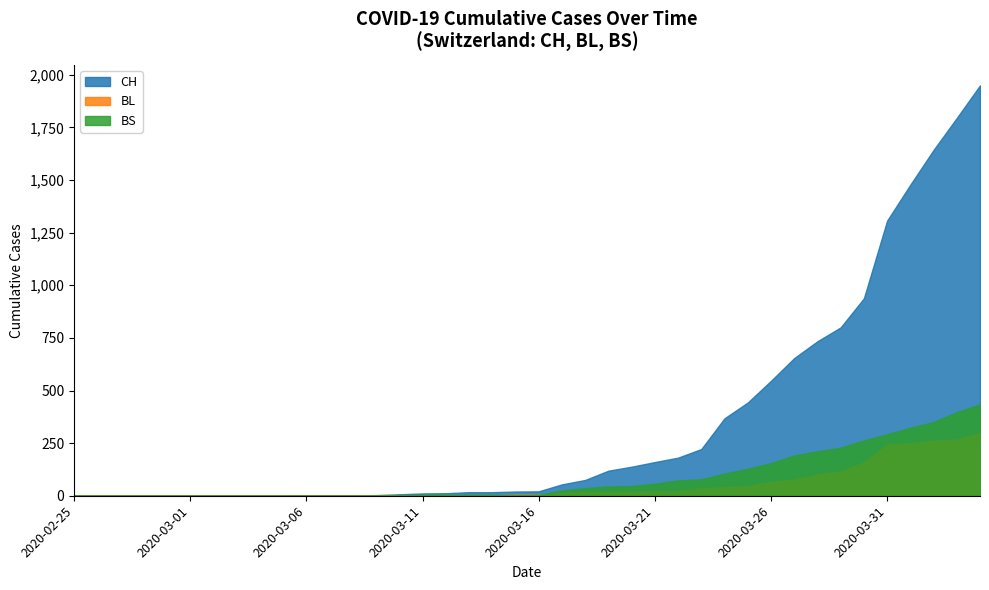

At how many categories does at least one series exceed 1320?

4